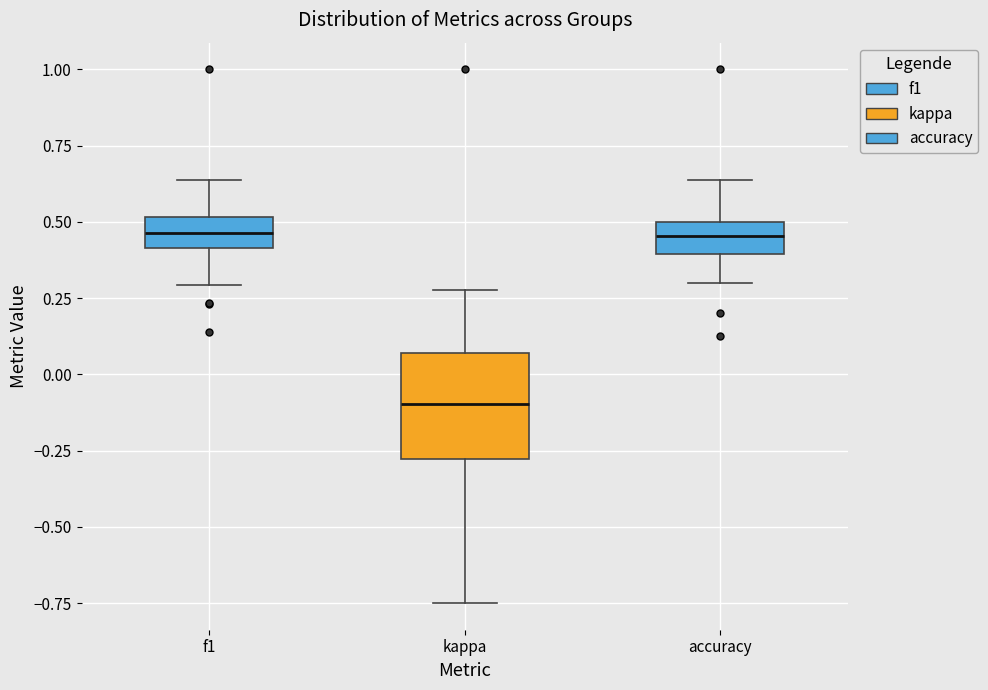

Reading left to right, transcribe this box plot: for each box, give where its median line is, the range the box spans, and where its two whiskers end, as read against the y-axis. The values are not printed on the chart, so give them approximately, as read against the axis.

f1: median 0.45, box 0.40 to 0.50, whiskers 0.30 to 0.65
kappa: median -0.10, box -0.30 to 0.05, whiskers -0.75 to 0.30
accuracy: median 0.45, box 0.40 to 0.50, whiskers 0.30 to 0.65